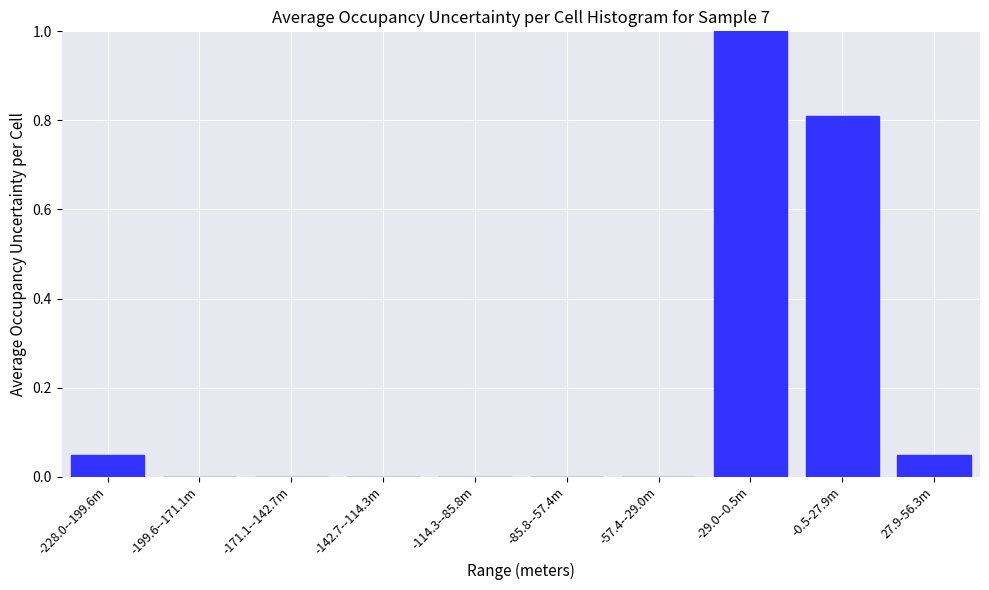

The value at -114.3--85.8m is -0.5. True or false?

False